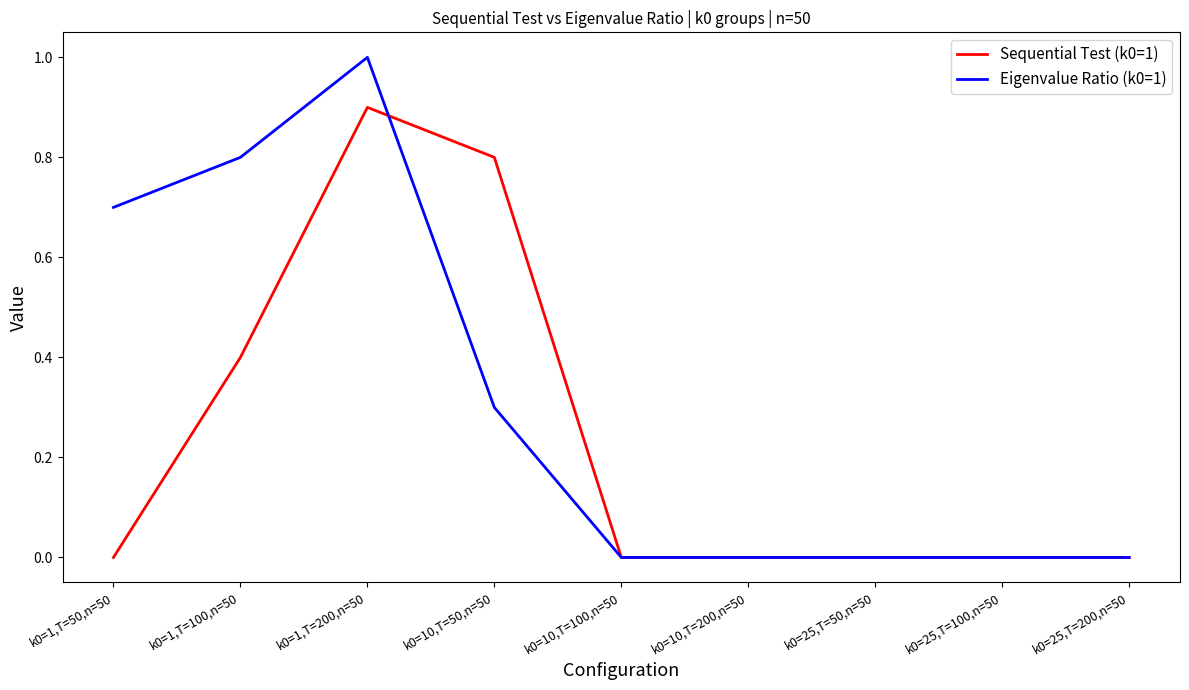

Is the value of Eigenvalue Ratio (k0=1) at k0=25,T=50,n=50 greater than the value of Sequential Test (k0=1) at k0=10,T=50,n=50?

No